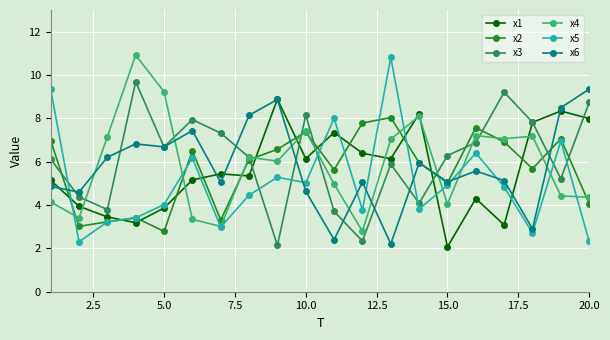

What is the minimum value for x6?

2.2